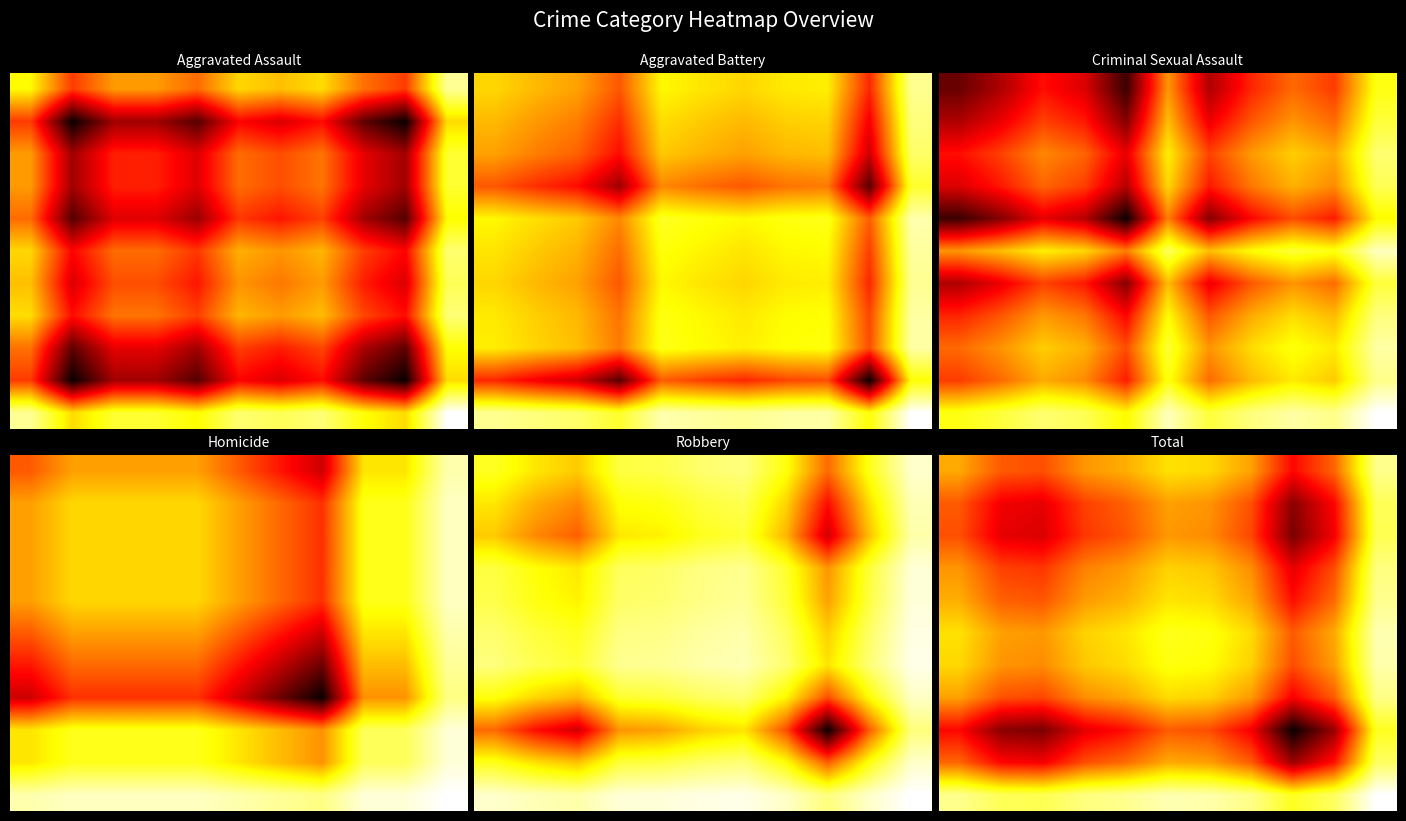

At which category is the sum across all series the highest?

8